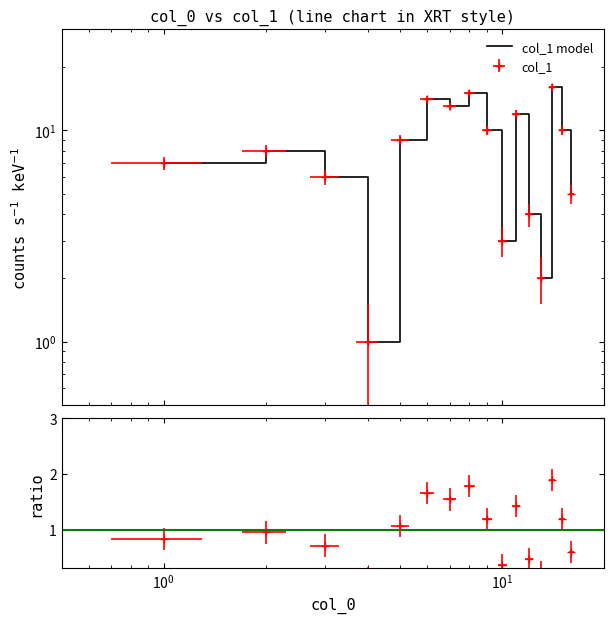

What is the difference between the maximum and minimum values?

15